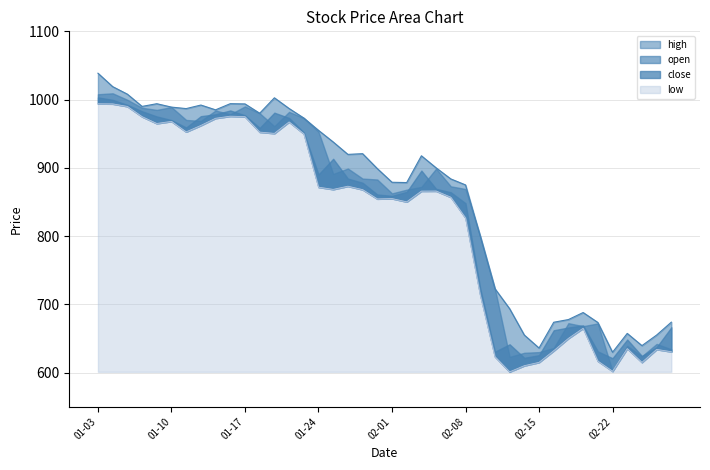

True or false: open and close cross at least once.

False